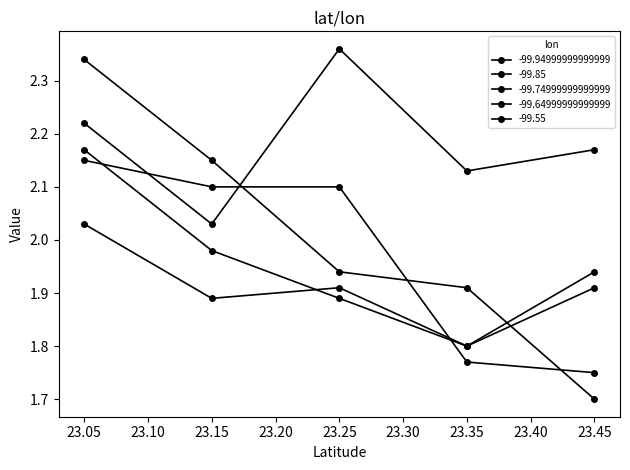

Which series has the largest range (max minus min)?

-99.74999999999999